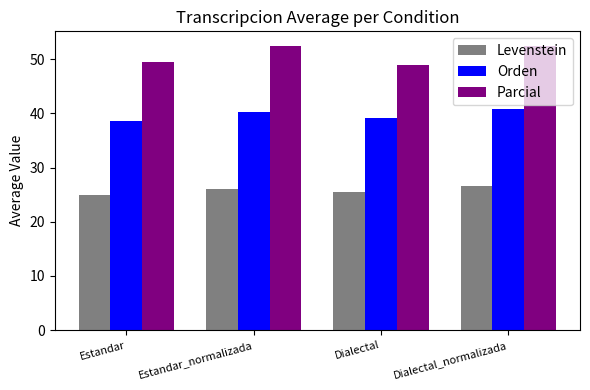

What is the sum of the Levenstein values at Estandar_normalizada and Dialectal?

51.5